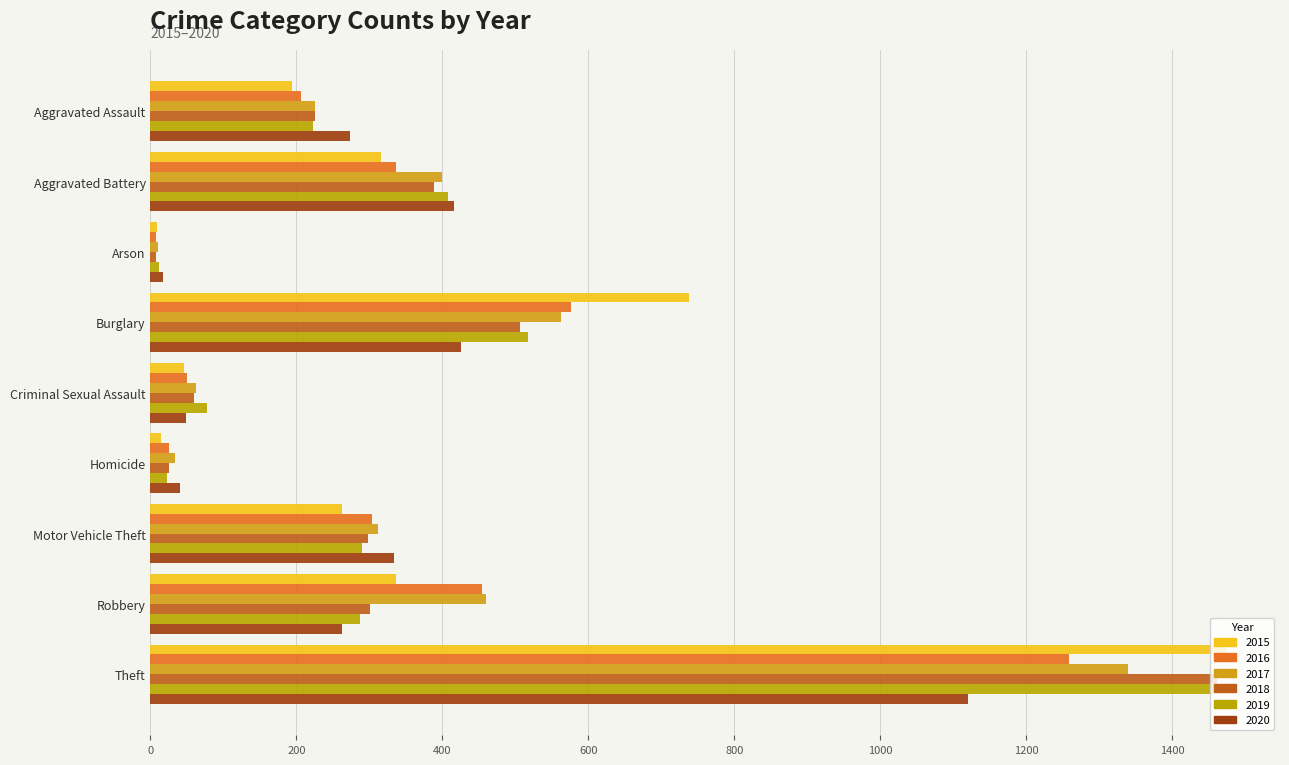

What is the minimum value for 2015?

9